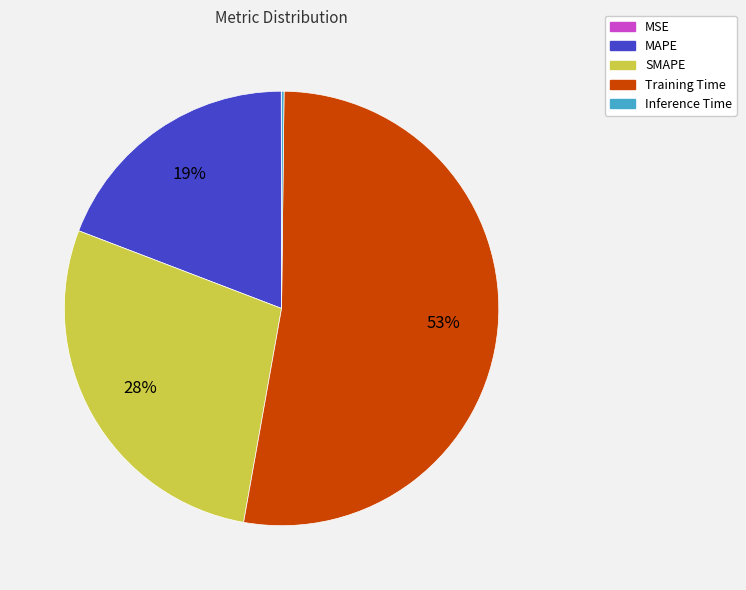

To the nearest percent, what is the average slice percentage?

20%